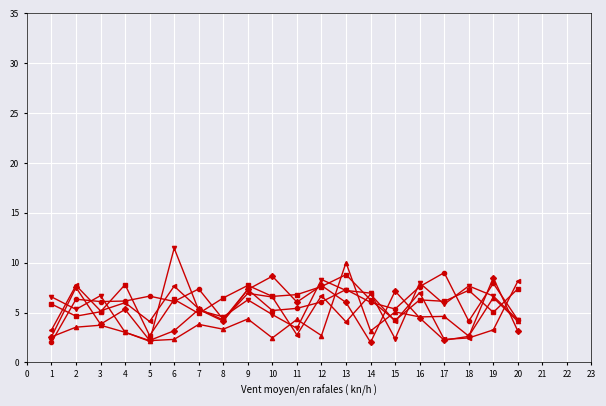

What is the difference between the highest and lowest values at 3?

3.0